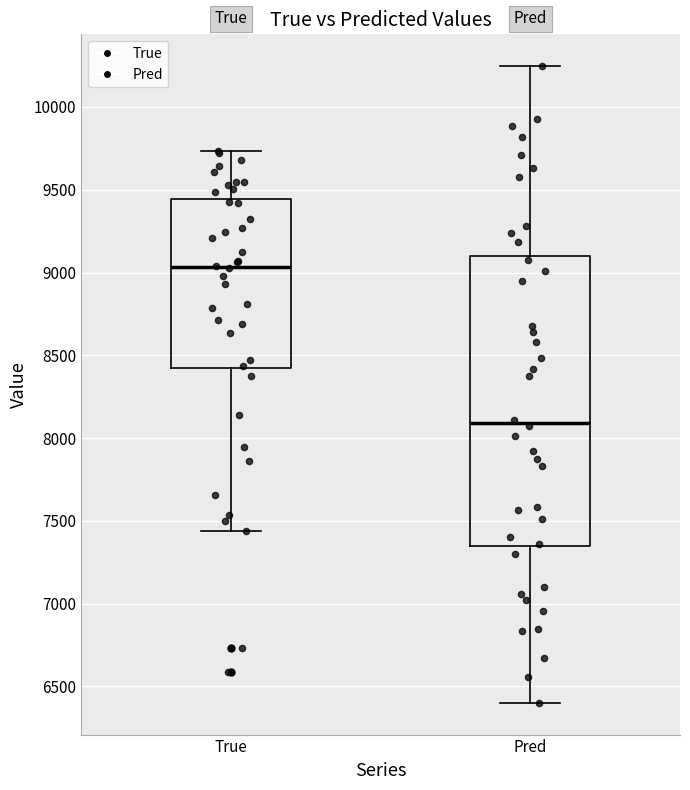

Which box's median line is the highest?

True